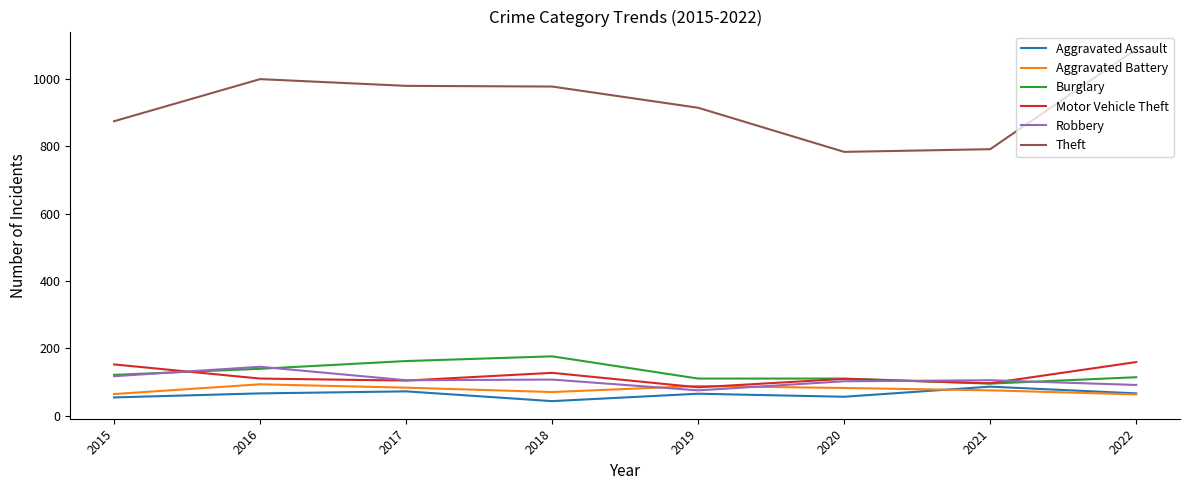

True or false: Theft and Aggravated Assault cross at least once.

False